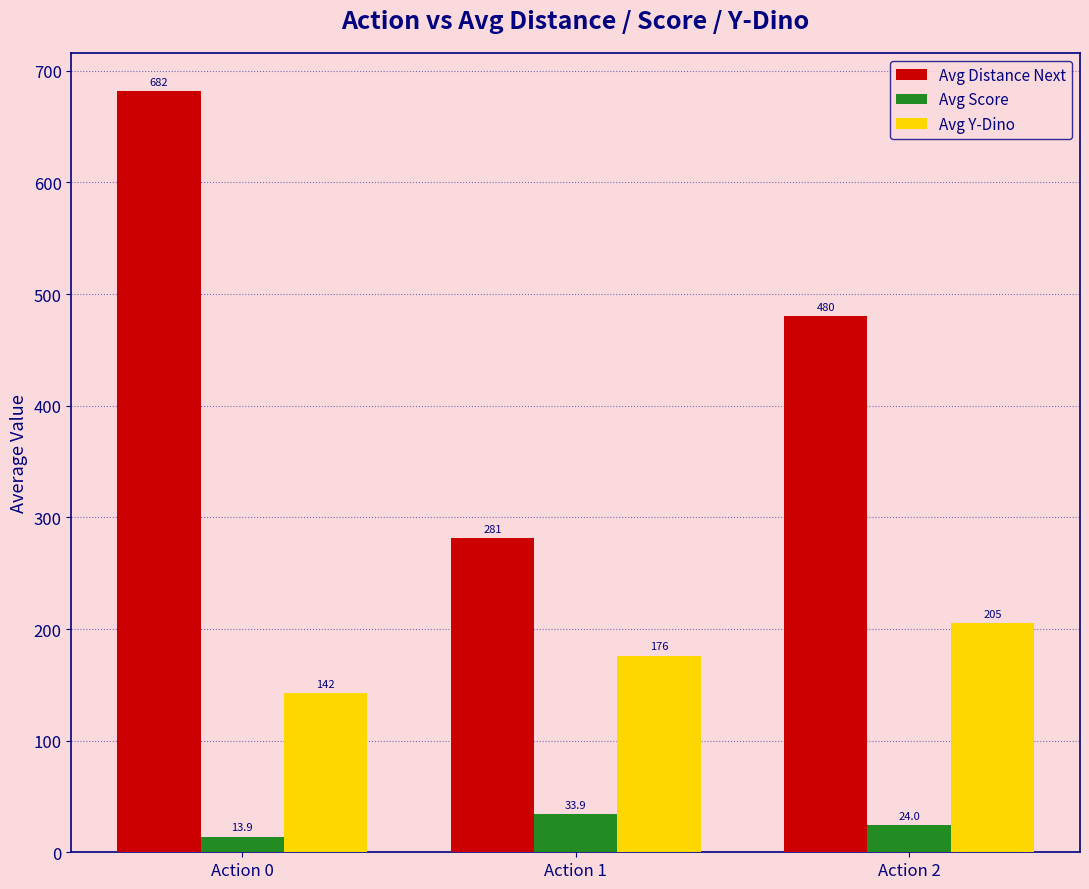

What is the sum of all Avg Score values?

71.8